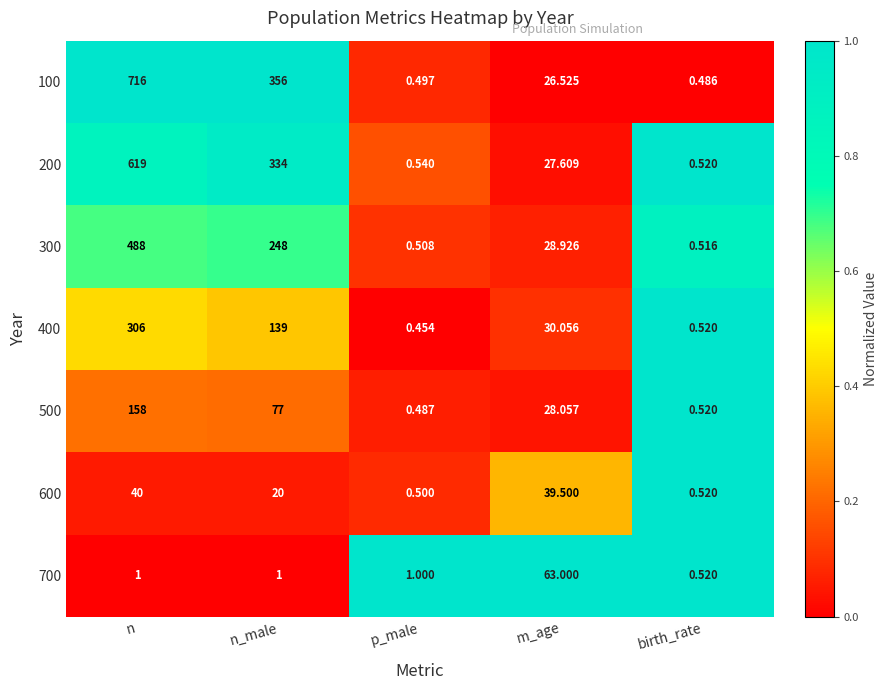

Rank the series by their maximum value, from lowest to highest.

600, 700, 500, 400, 300, 200, 100